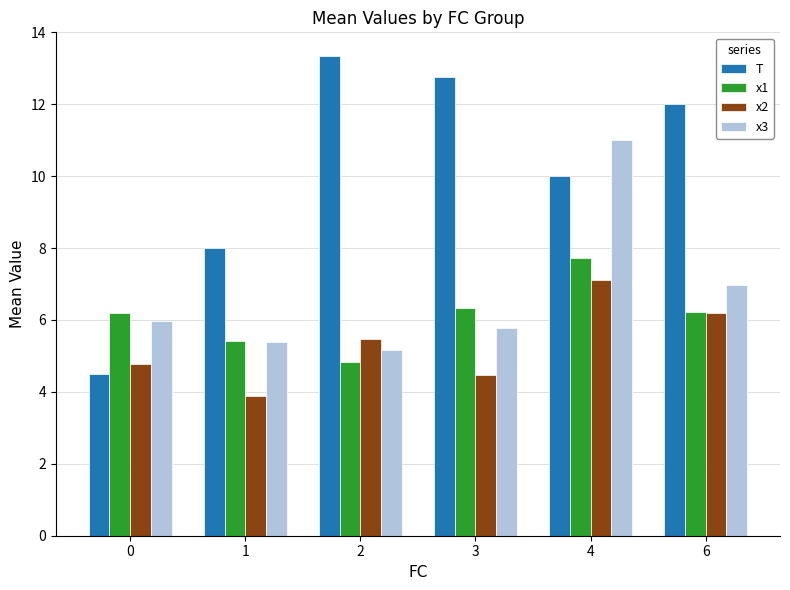

At 2, list the series in order from smallest to largest.

x1, x3, x2, T